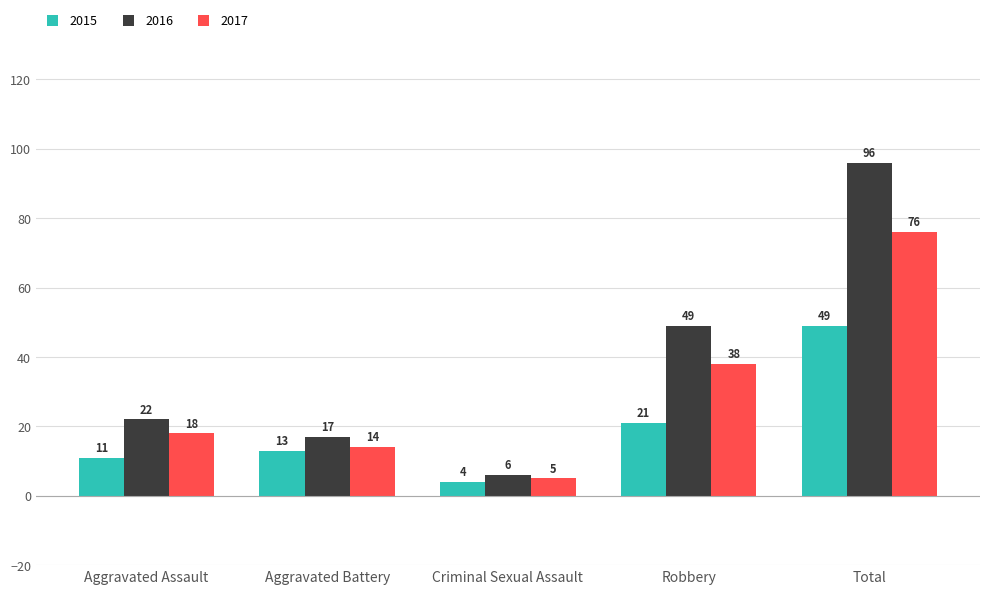

Reading right to left, transcribe all the data shown in this chart.

2015: 49	21	4	13	11
2016: 96	49	6	17	22
2017: 76	38	5	14	18